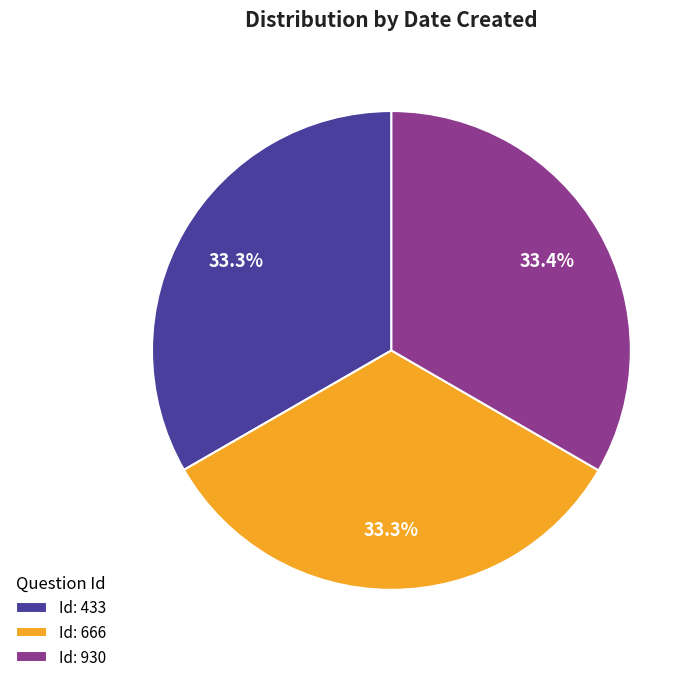

What is the ratio of the value at Id: 930 to the value at Id: 666?

1.0